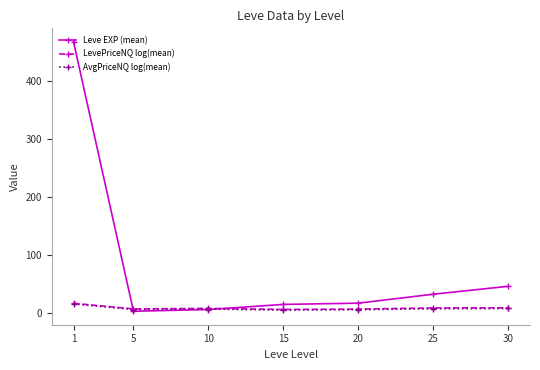

What is the greatest value displayed?

468.5